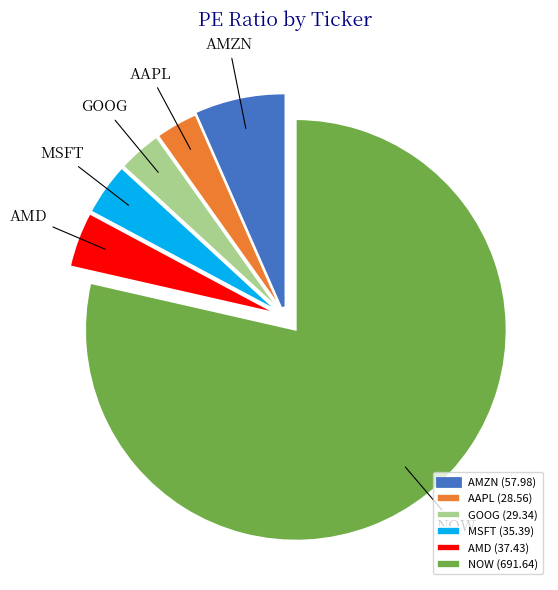

Is there any slice that represents more than half of the pie?

Yes